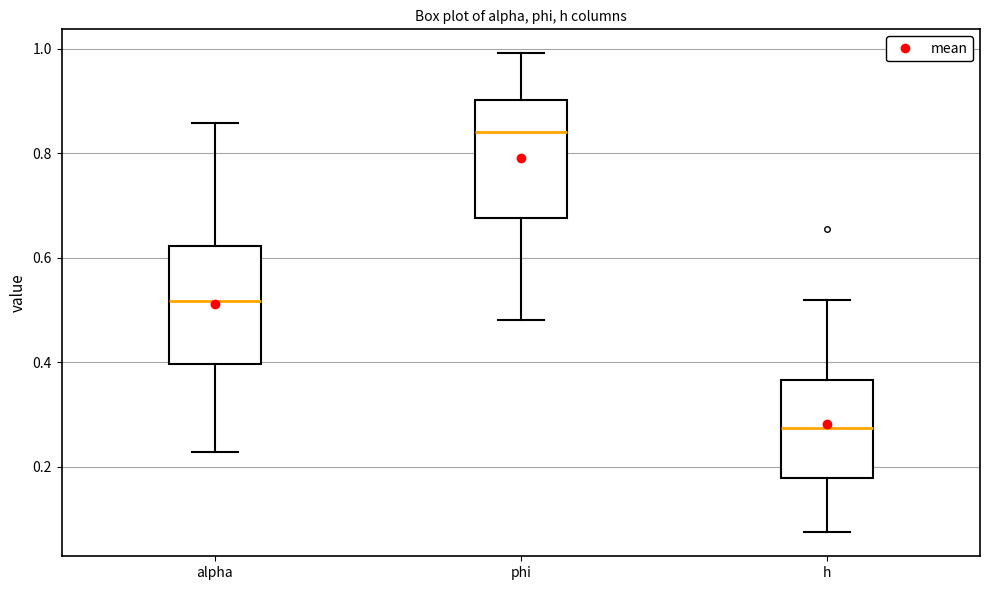

Where does the lower whisker of the box for phi end on the y-axis? The values are not printed on the chart, so give them approximately, as read against the axis.

0.48